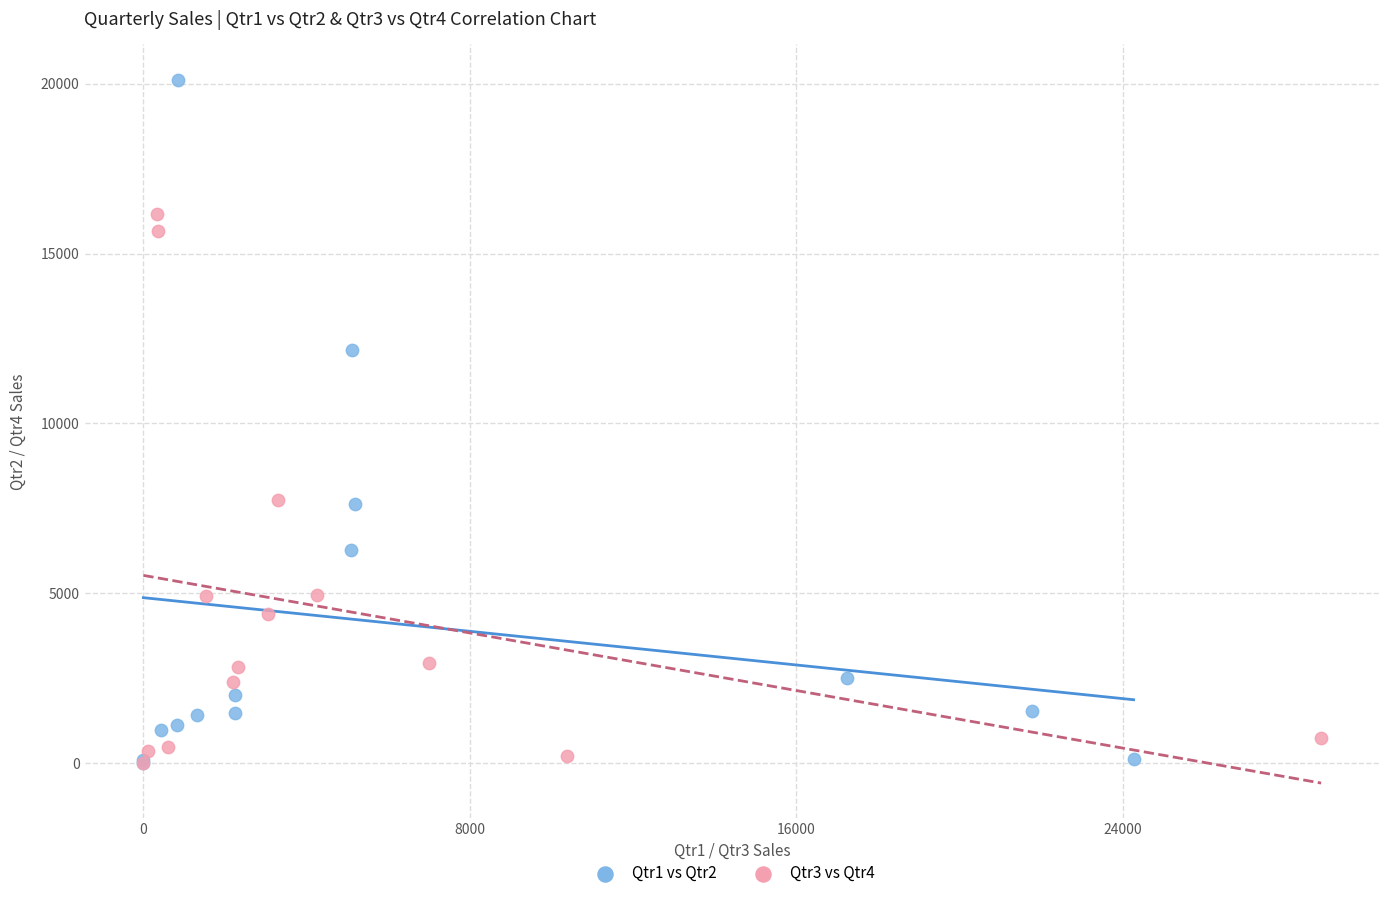

Which series has the widest spread of Y values?

Qtr1 vs Qtr2